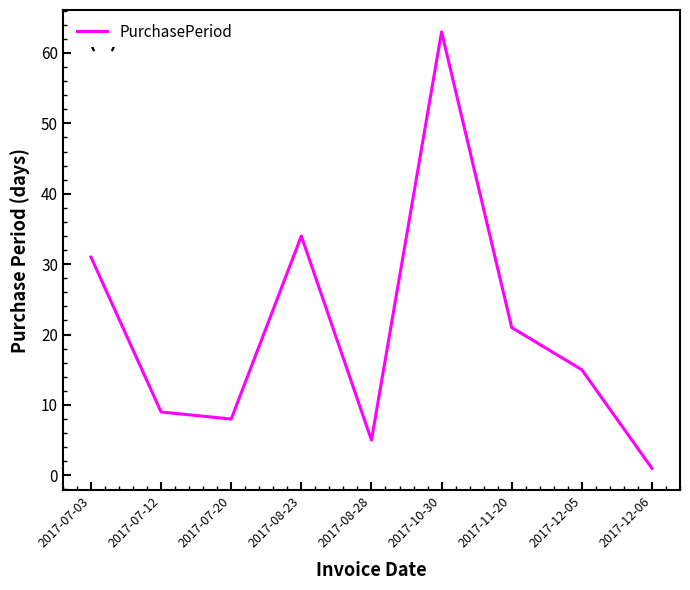

What is the difference between the maximum and minimum values?

62